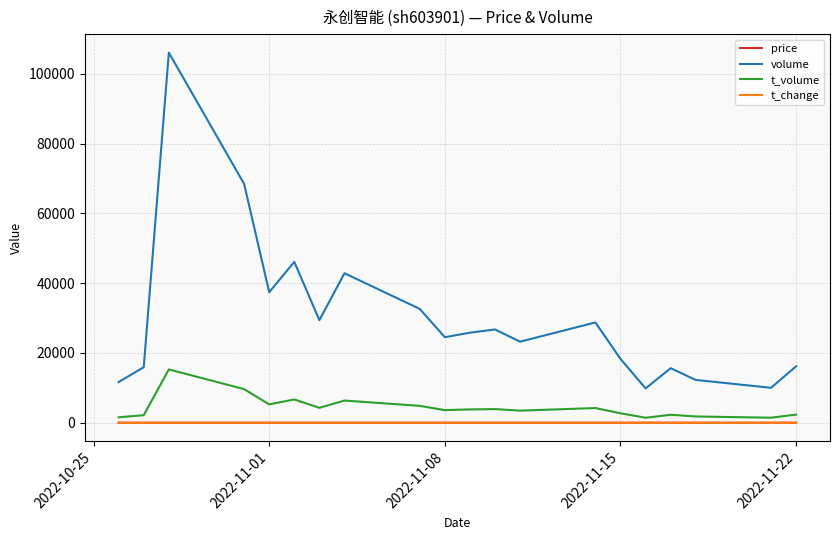

Which series has the largest total across all categories?

volume